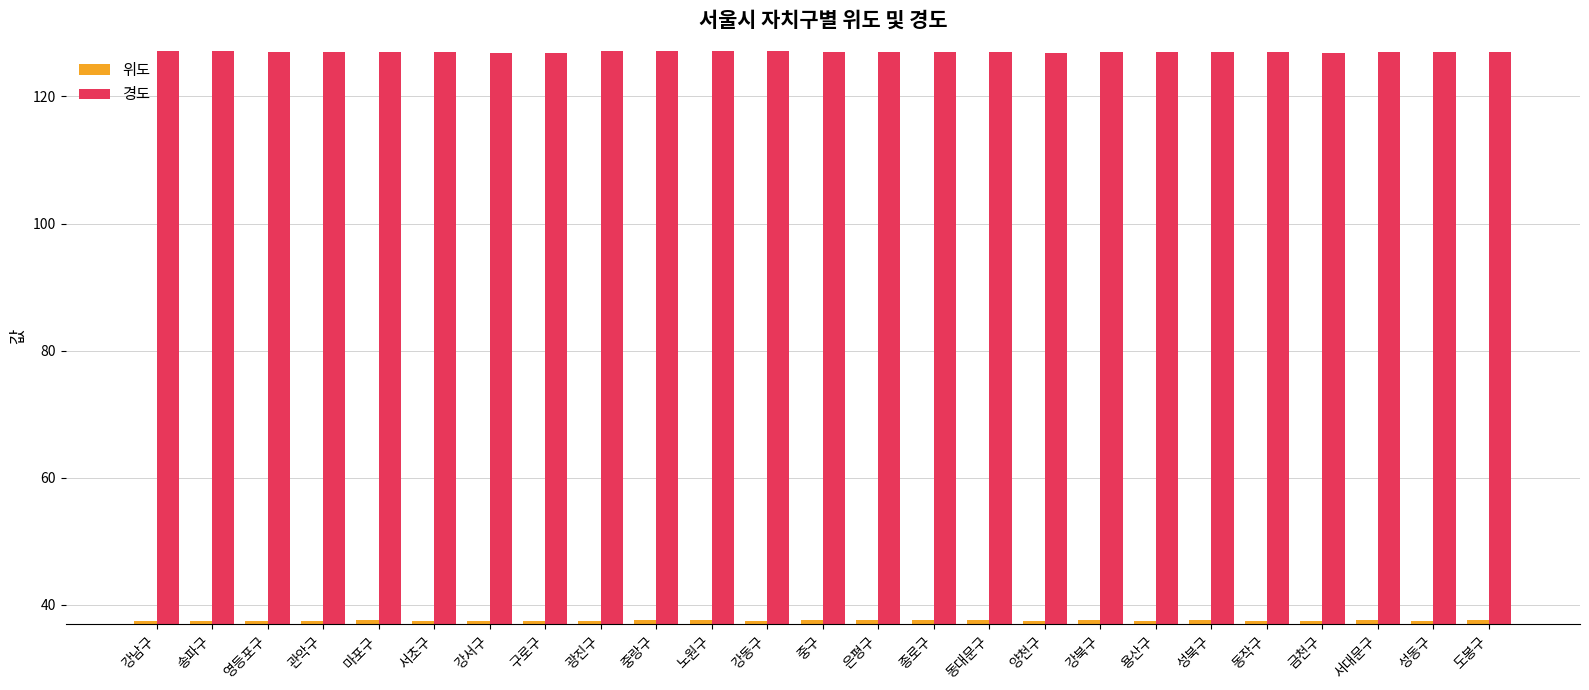

At 중랑구, list the series in order from smallest to largest.

위도, 경도